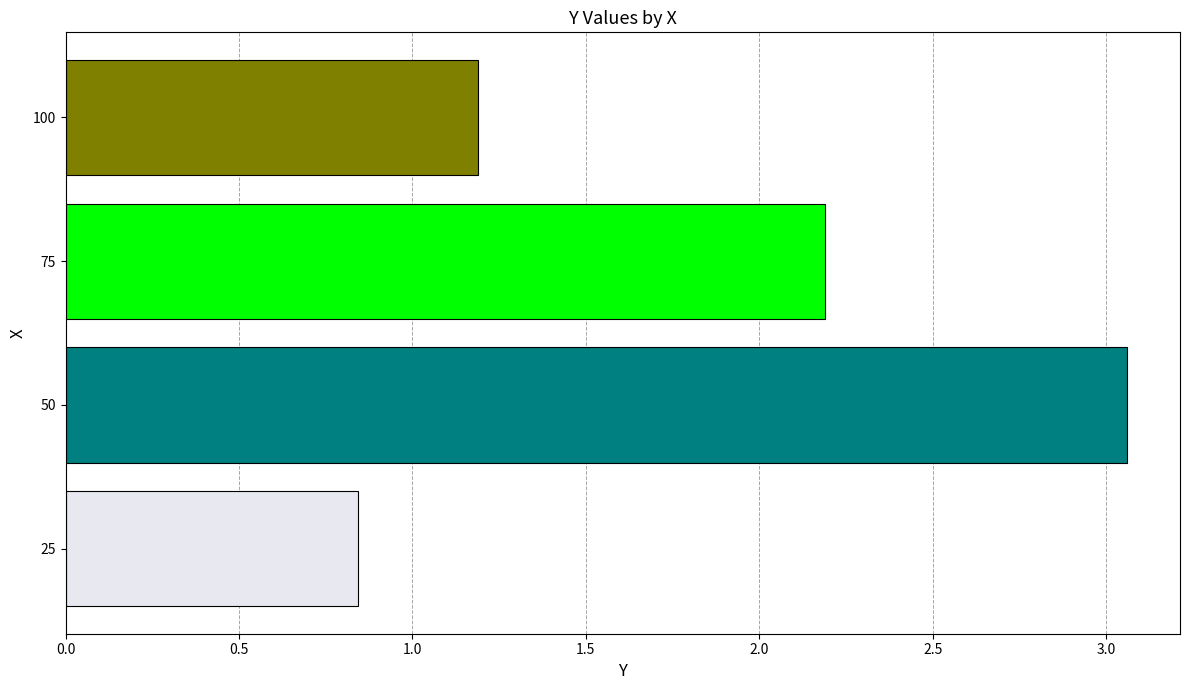

Approximately how many times larger is the value at 50 compared to 75?

1.4